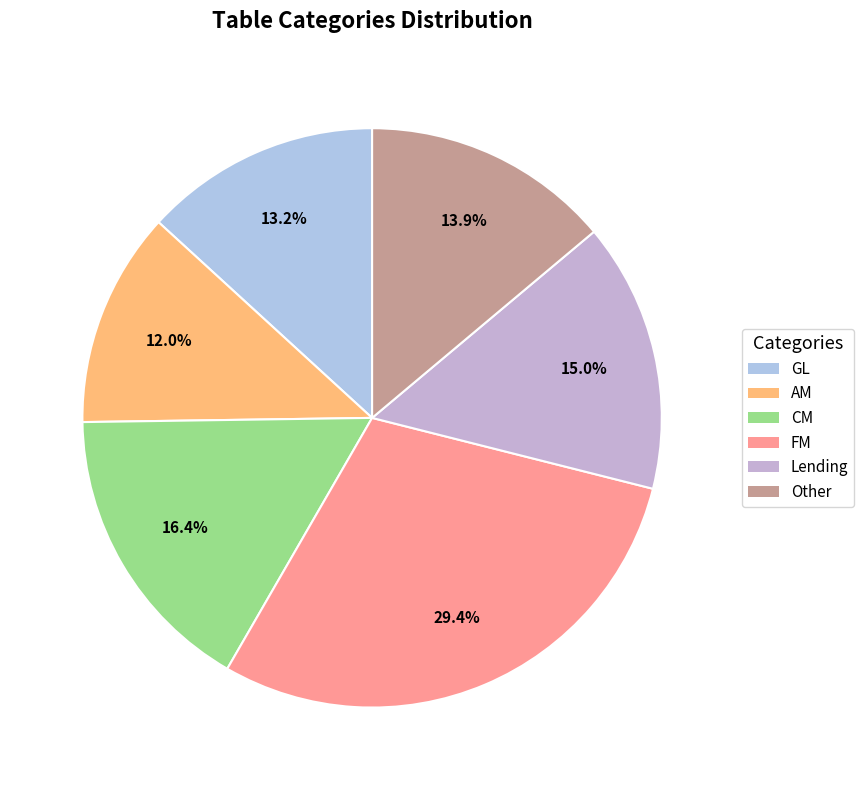

Which has a higher value, GL or Lending?

Lending